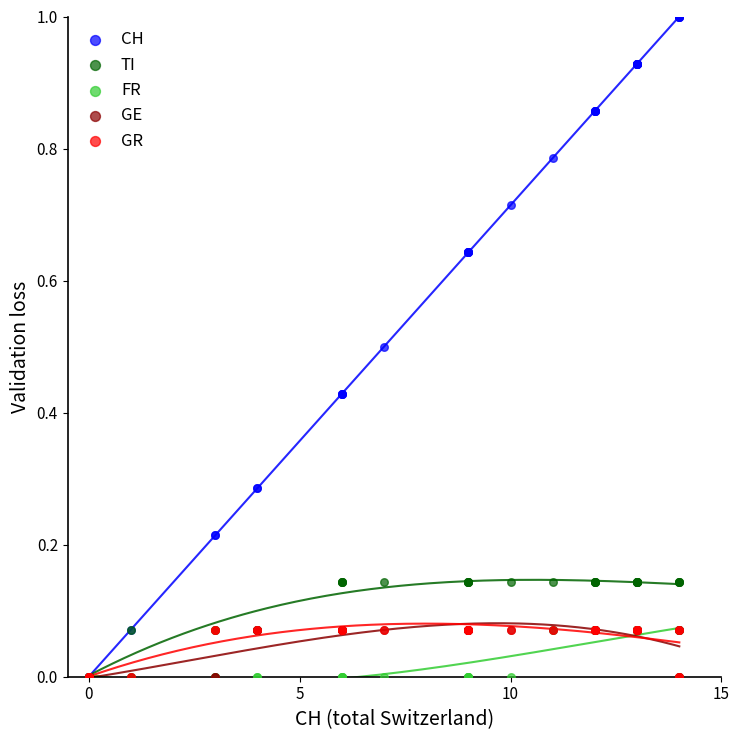

What are all the series names shown in the legend?

CH, TI, FR, GE, GR